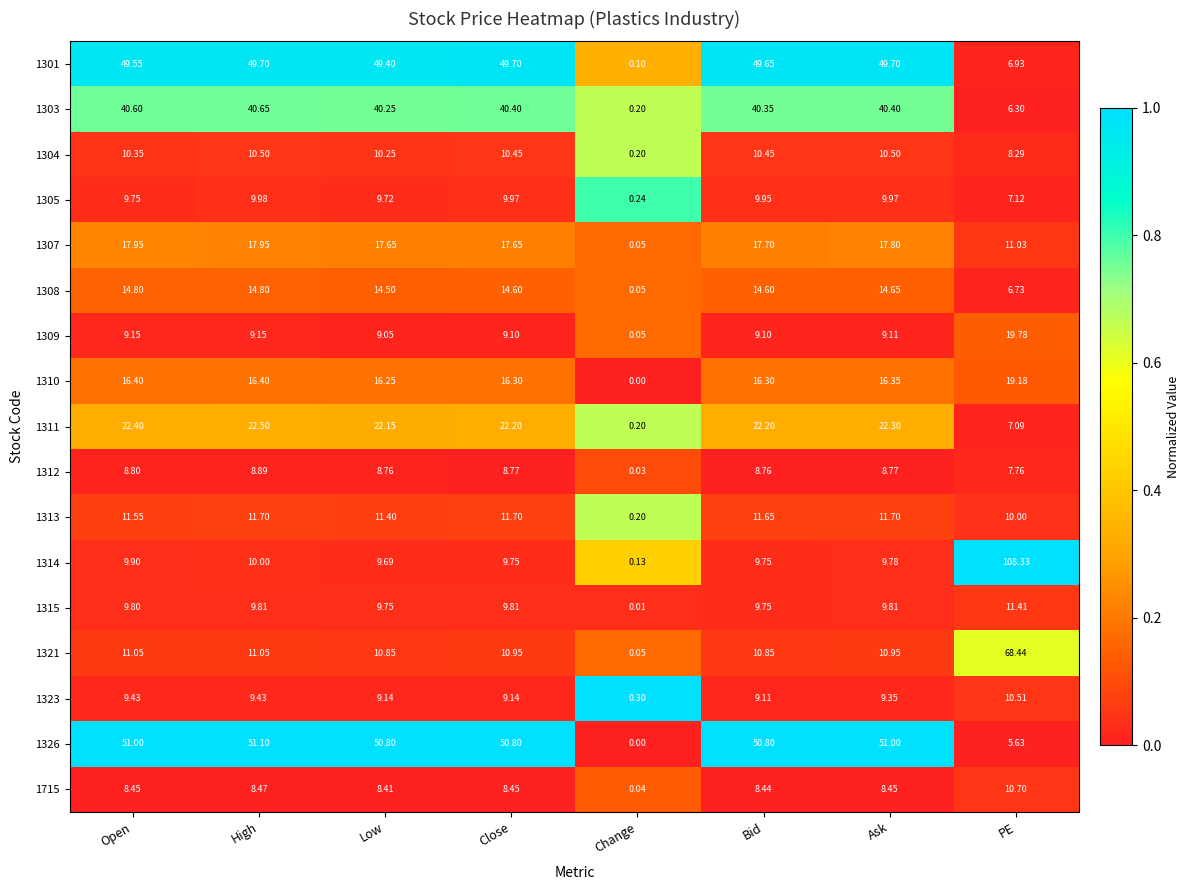

Which category has the lowest value in the 1310 series?

Change